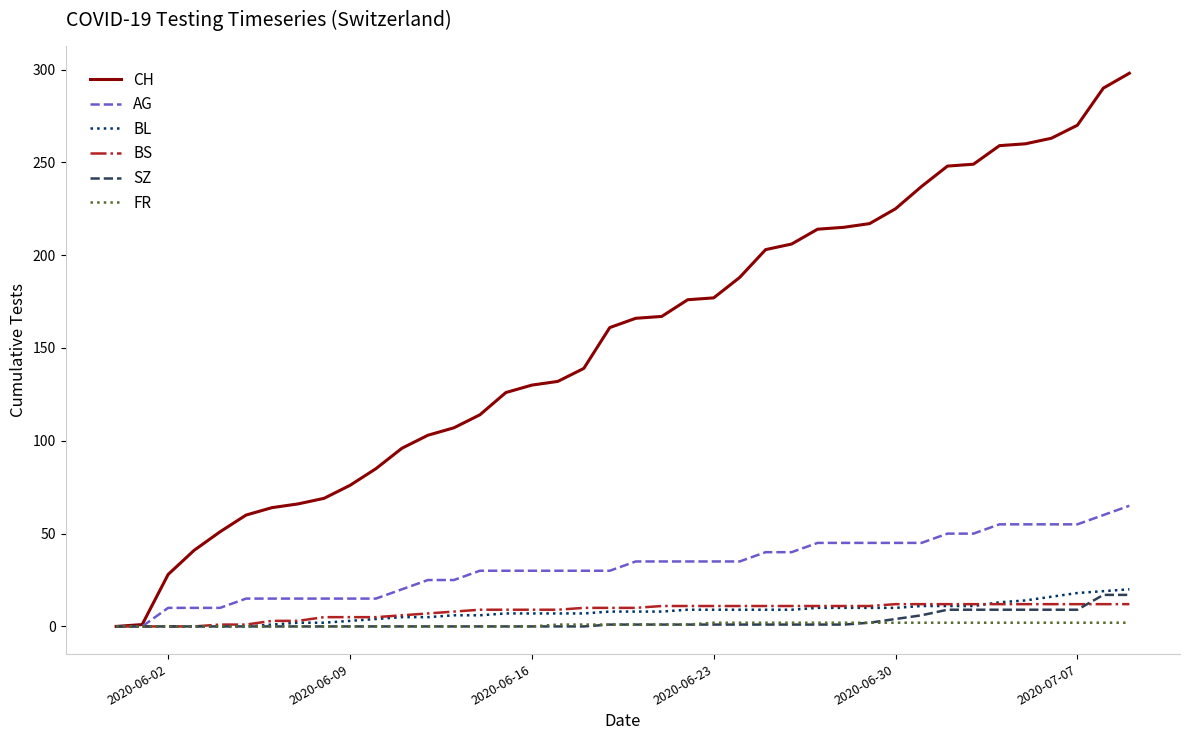

What is the sum of all FR values?

40